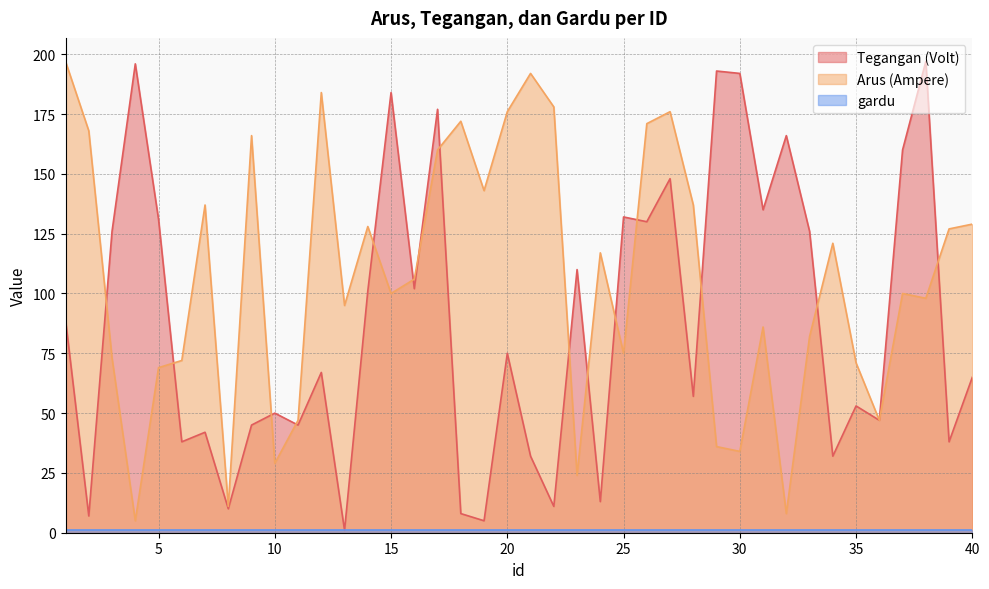

What is the greatest value displayed?

197